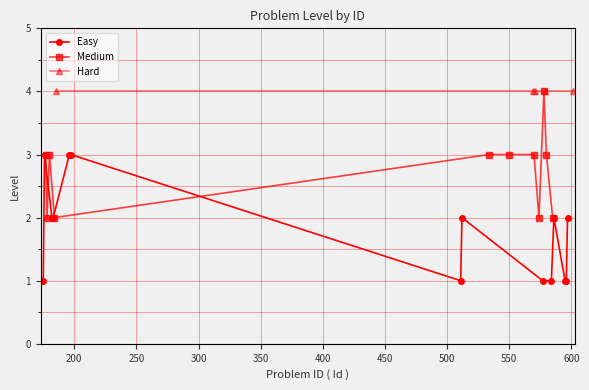

True or false: Easy has more than 2 points higher than both neighbors.

True